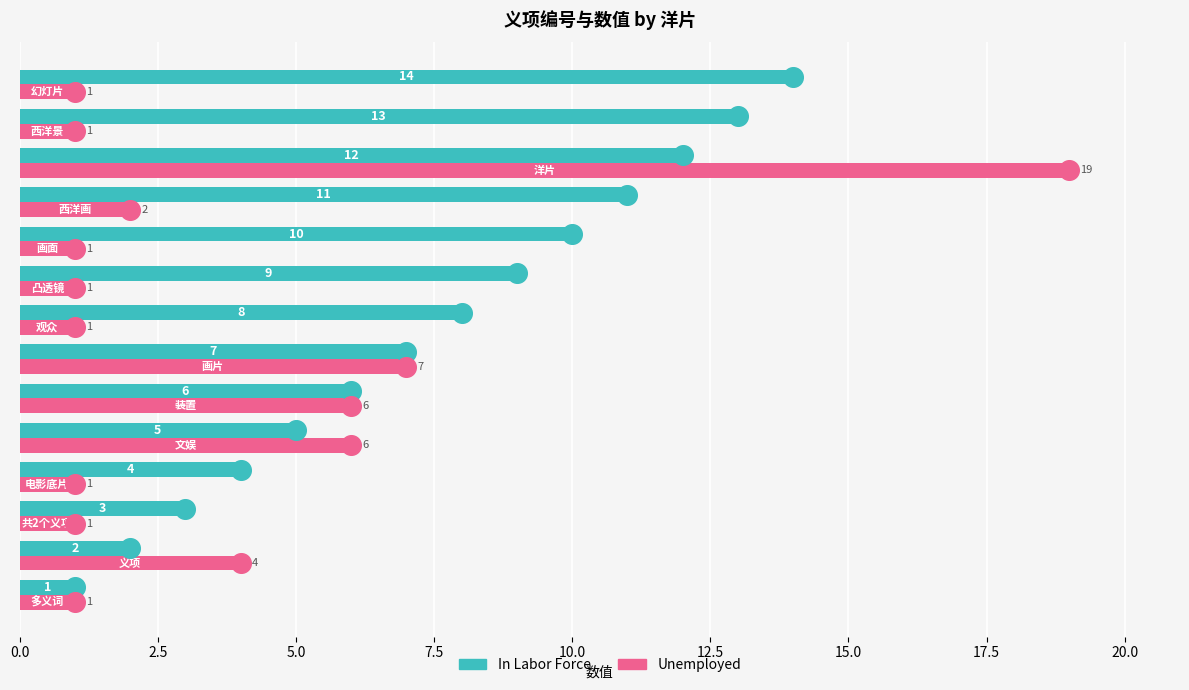

Which series has the largest total across all categories?

In Labor Force